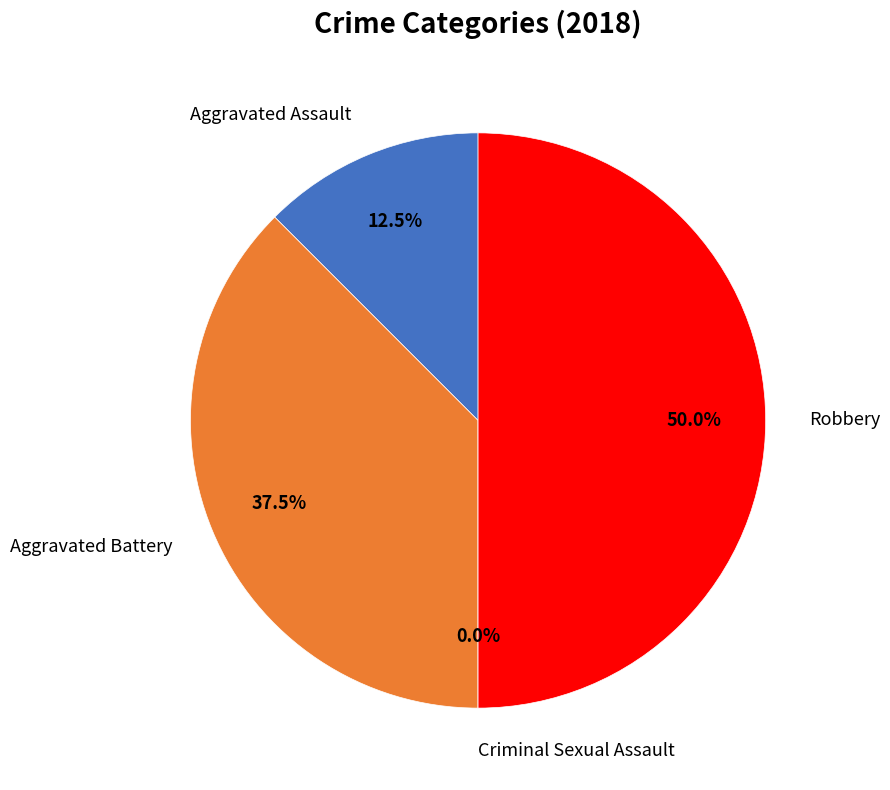

Rank the categories by value from lowest to highest.

Criminal Sexual Assault, Aggravated Assault, Aggravated Battery, Robbery